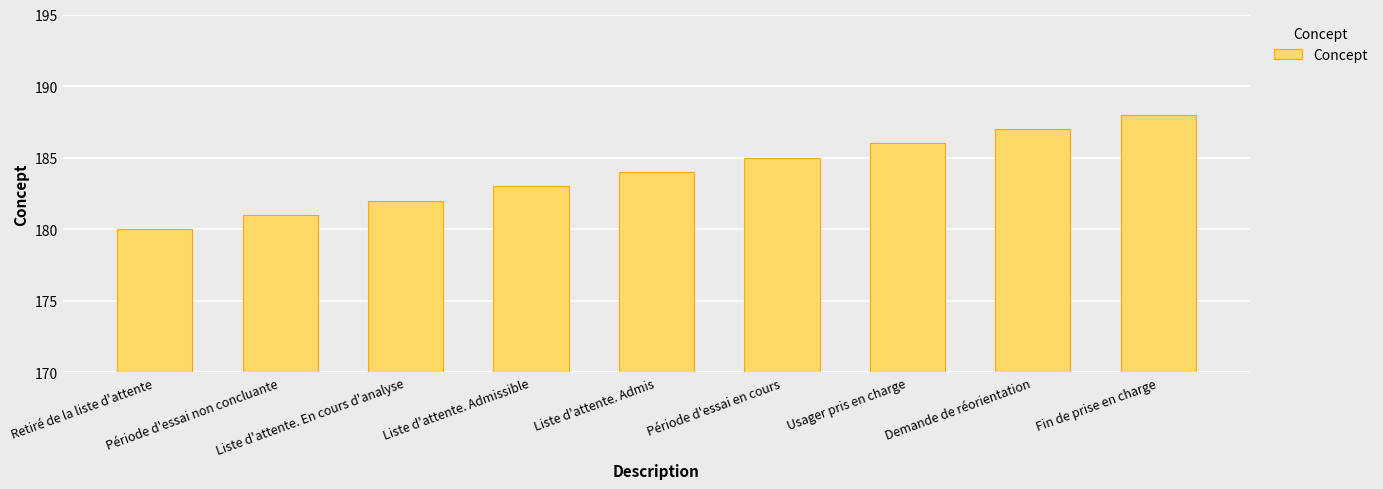

Count the values in the range 182 to 186.

5